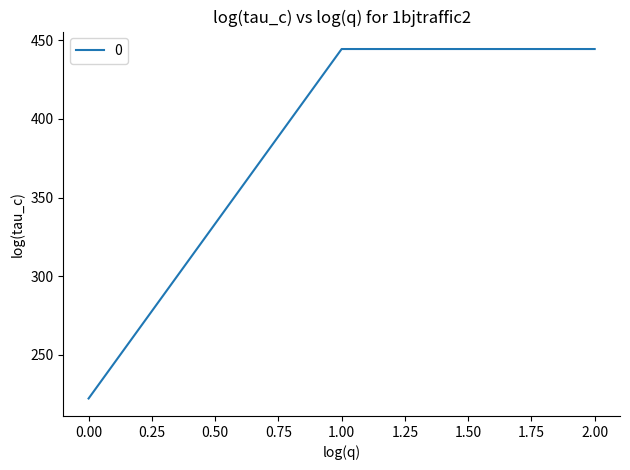

Between 1.00 and 0.00, which is larger?

1.00